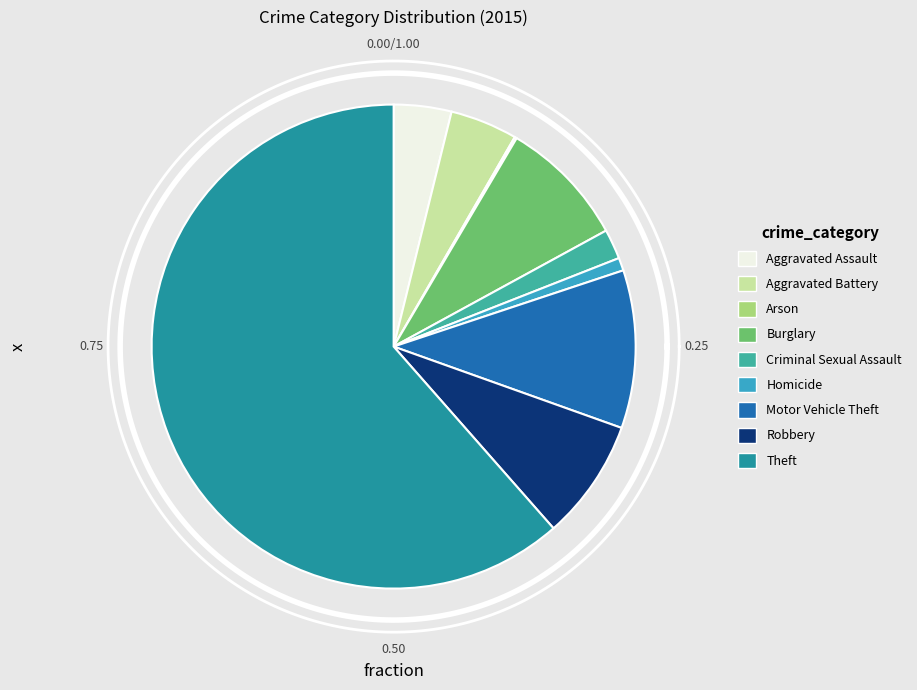

What percentage is NOT represented by Aggravated Battery?

95.5%